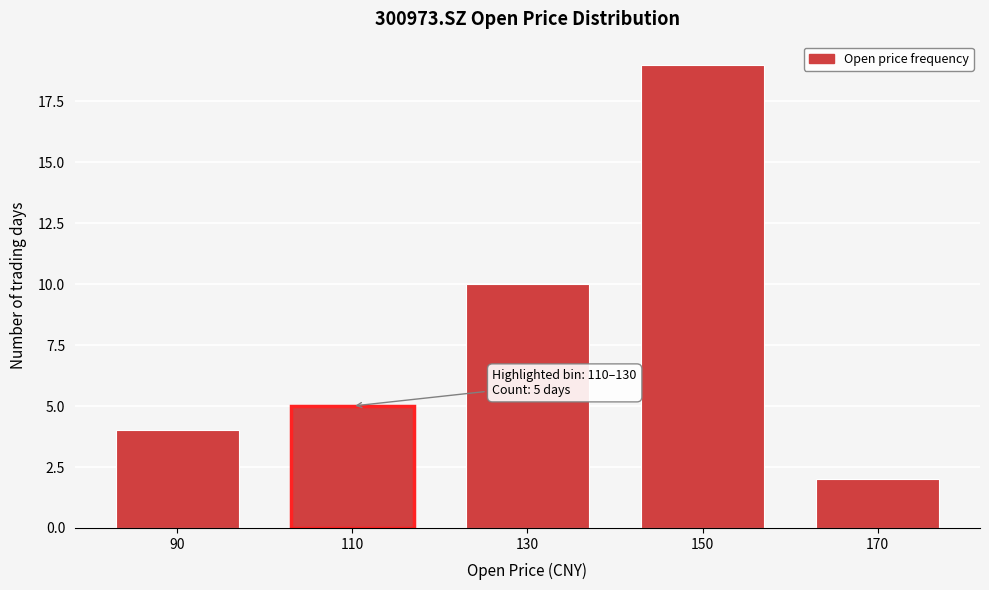

Reading left to right, what are all the values shown in this chart?

4	5	10	19	2